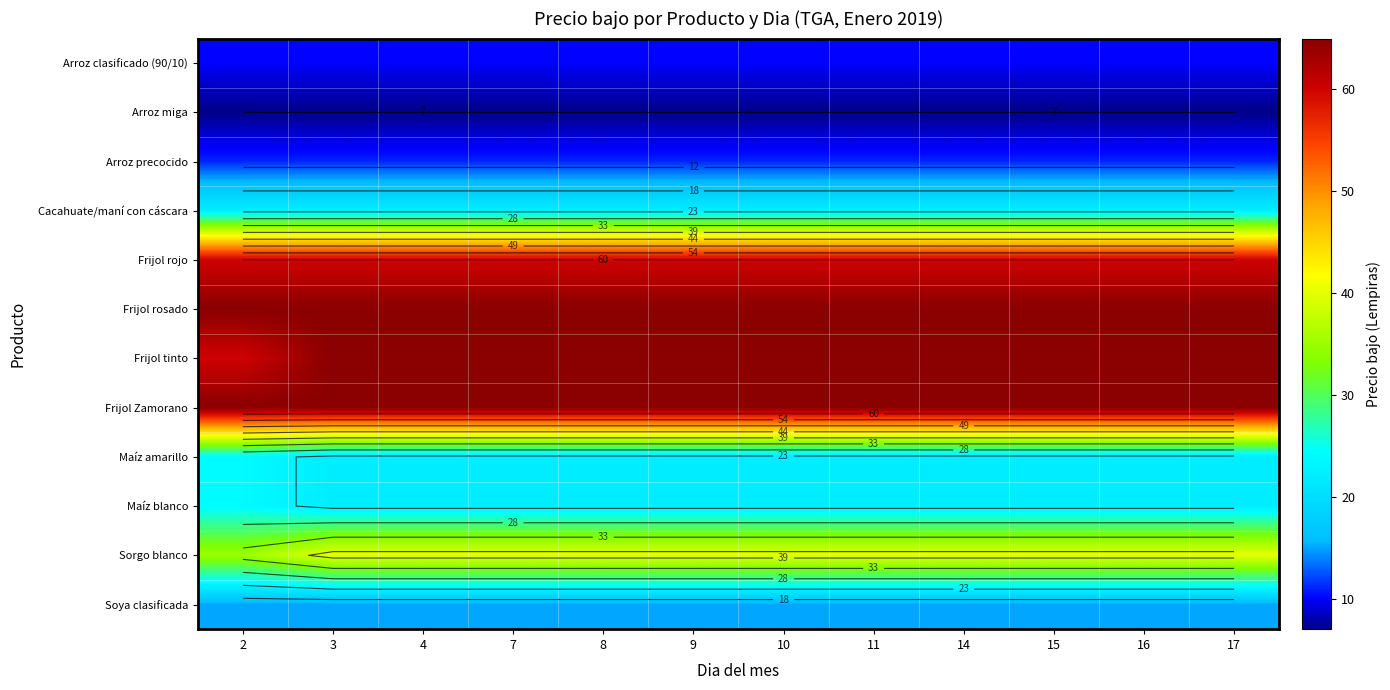

What is the minimum value for Maíz amarillo?

22